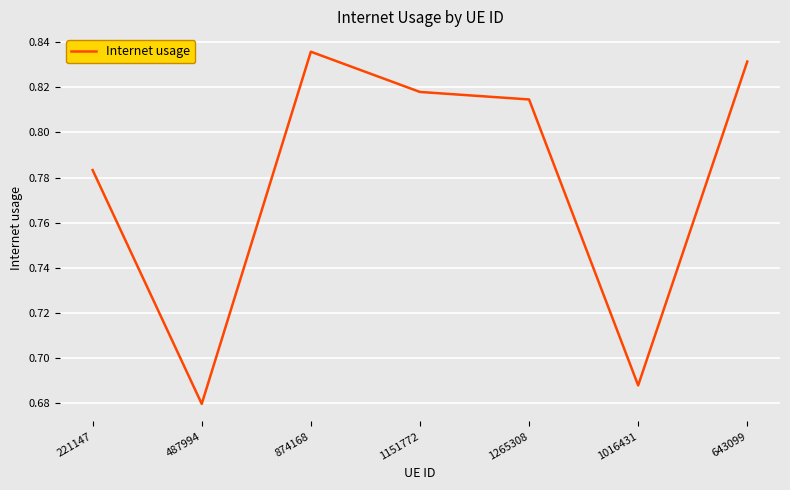

Which label corresponds to the smallest value in the chart?

487994